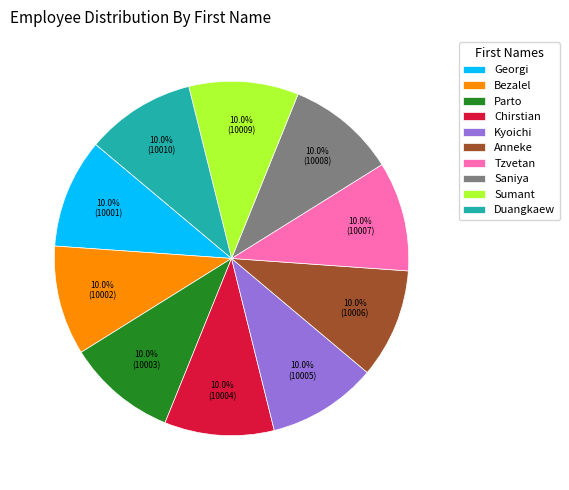

Approximately how many times larger is the value at Anneke compared to Georgi?

1.0